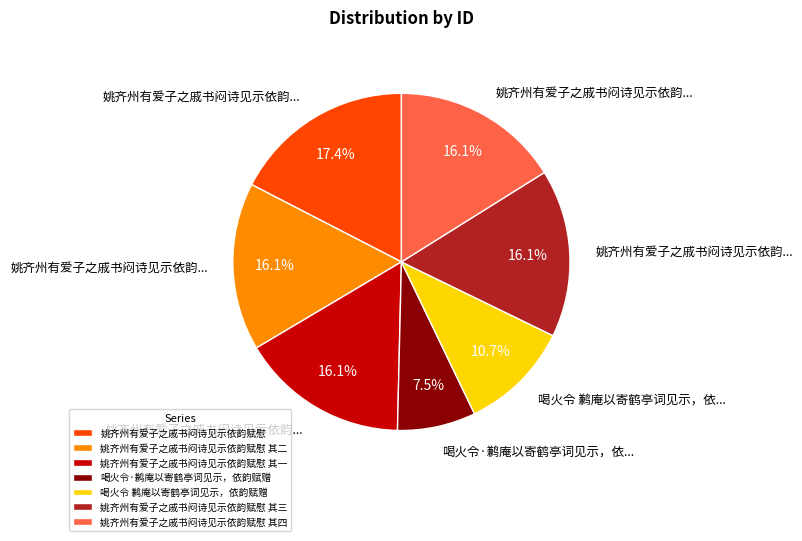

Is it true that 姚齐州有爱子之戚书闷诗见示依韵赋慰 其三 is 16% of the pie?

True